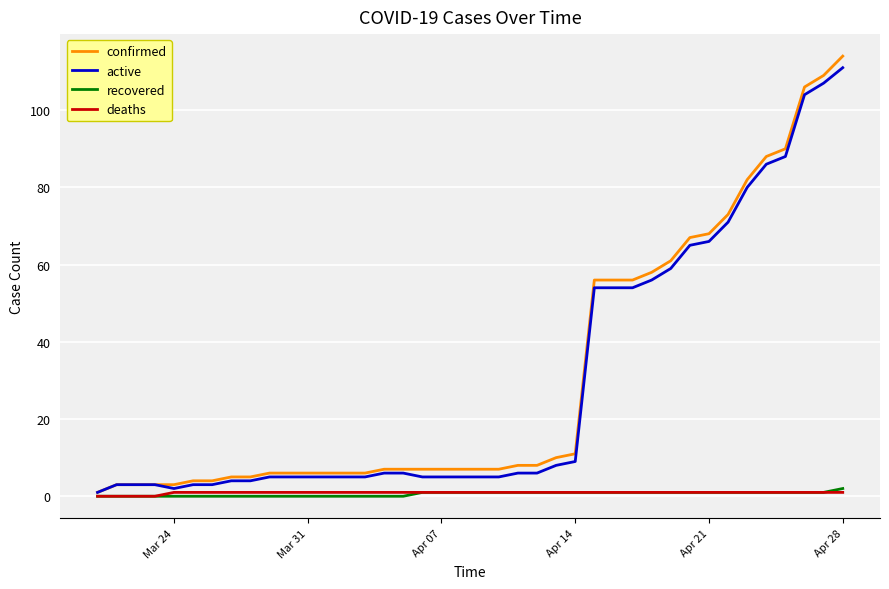

Which series has the widest spread of values?

confirmed